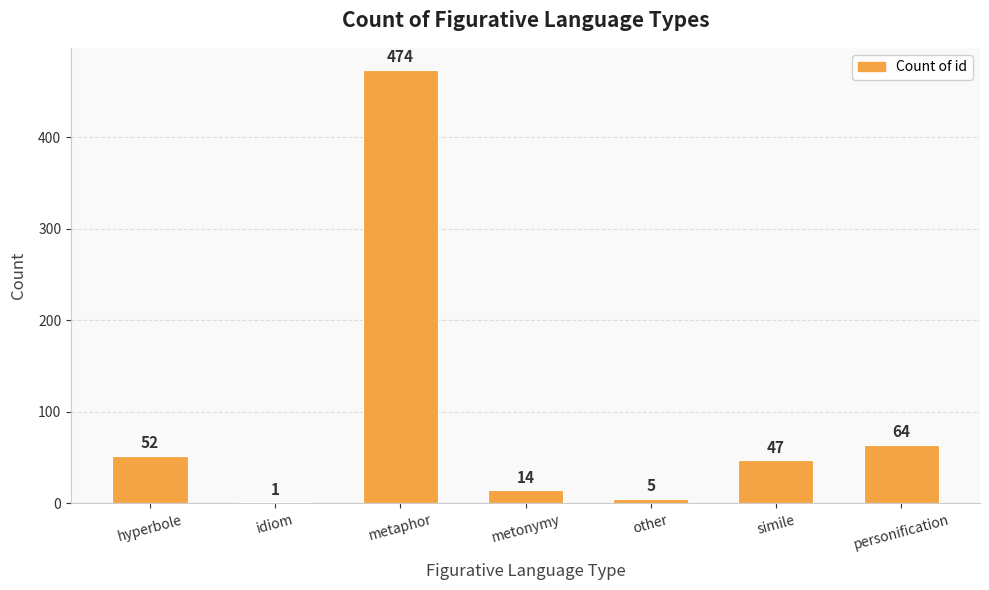

Reading left to right, list all the values displayed in this chart.

52	1	474	14	5	47	64